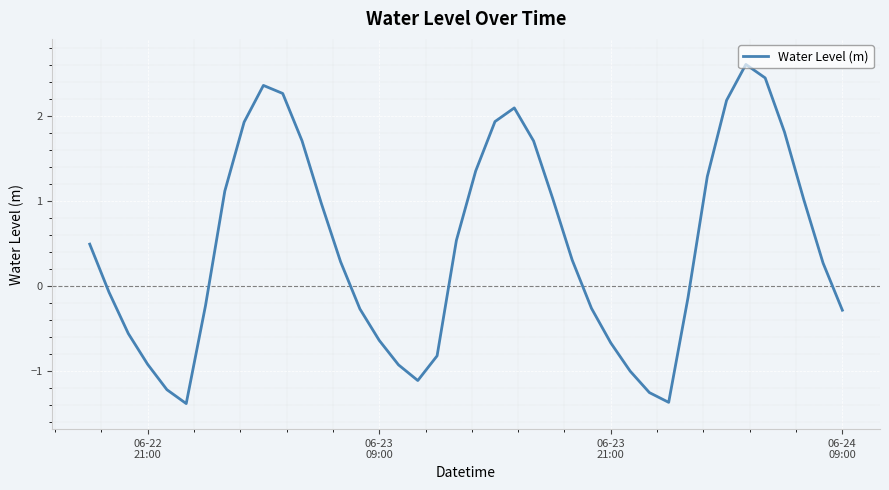

What is the maximum value shown in the chart?

2.6